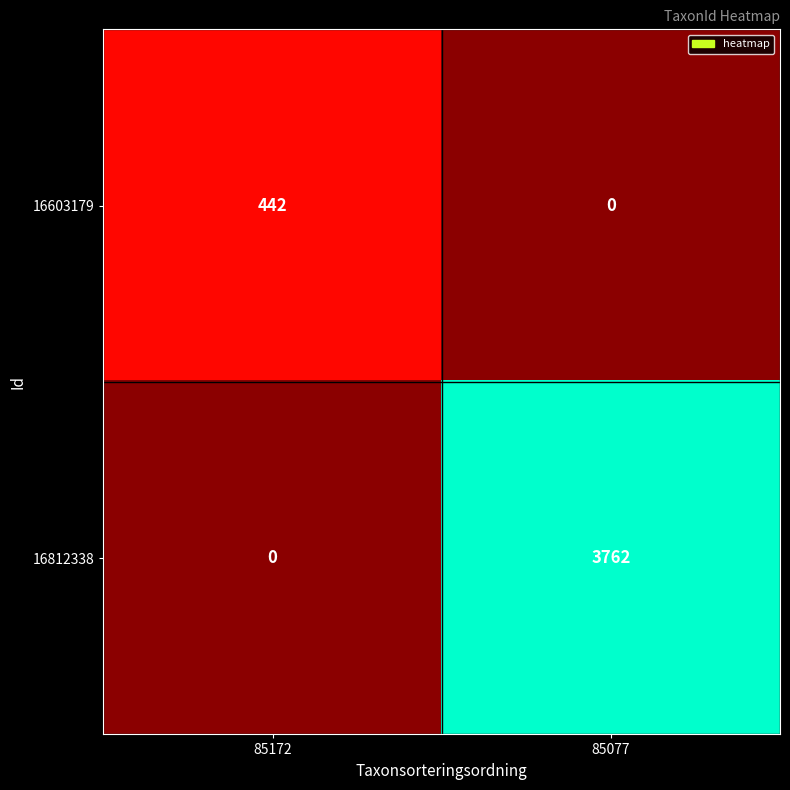

Reading left to right, what are all the values shown in this chart?

16603179: 442	0
16812338: 0	3762